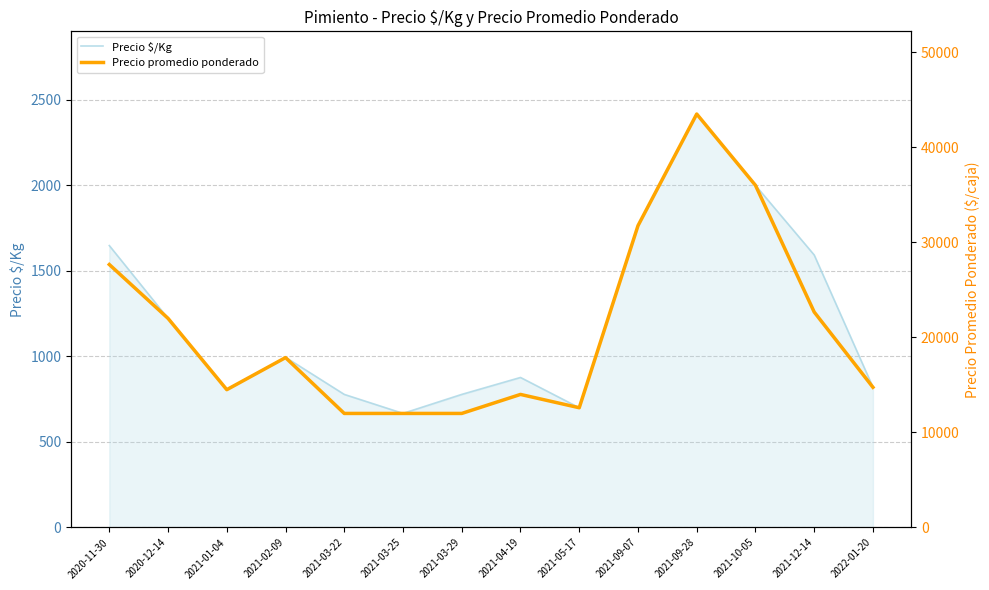

What are all the series names shown in the legend?

Precio $/Kg, Precio promedio ponderado